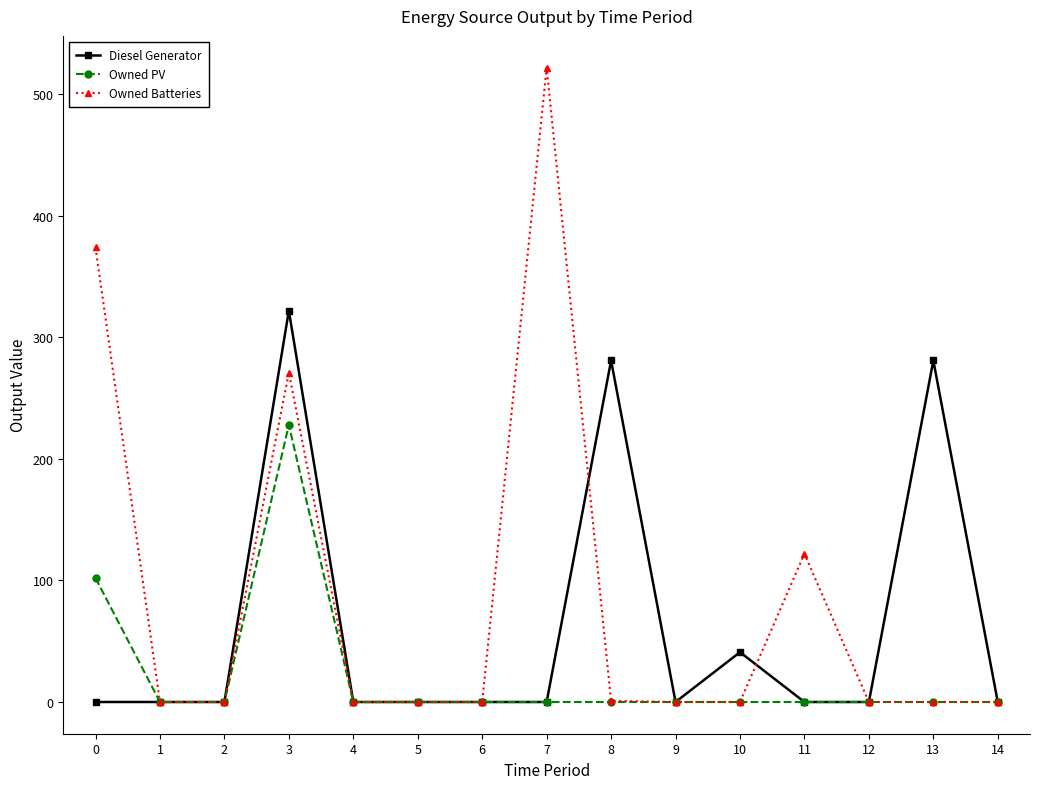

Where is the first local maximum for Owned Batteries?

3